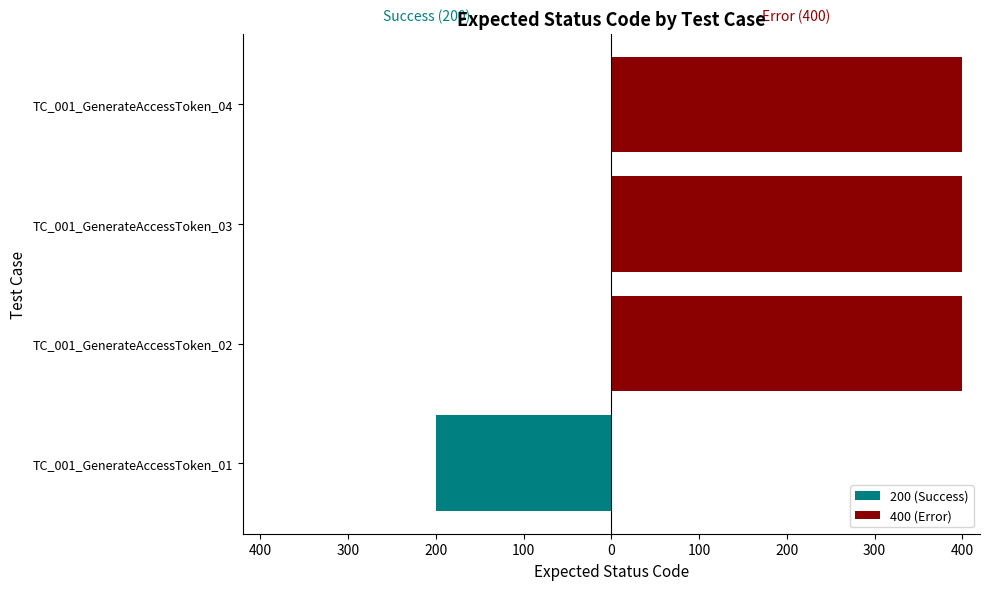

How many bars are there in each group?

2